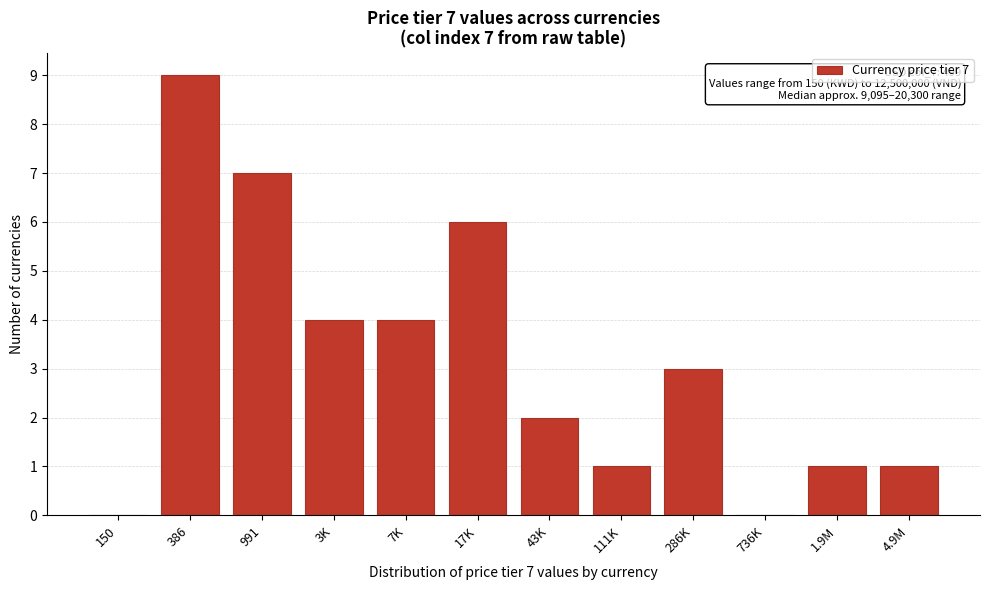

Reading left to right, transcribe all the data shown in this chart.

150=0	386=9	991=7	3K=4	7K=4	17K=6	43K=2	111K=1	286K=3	736K=0	1.9M=1	4.9M=1